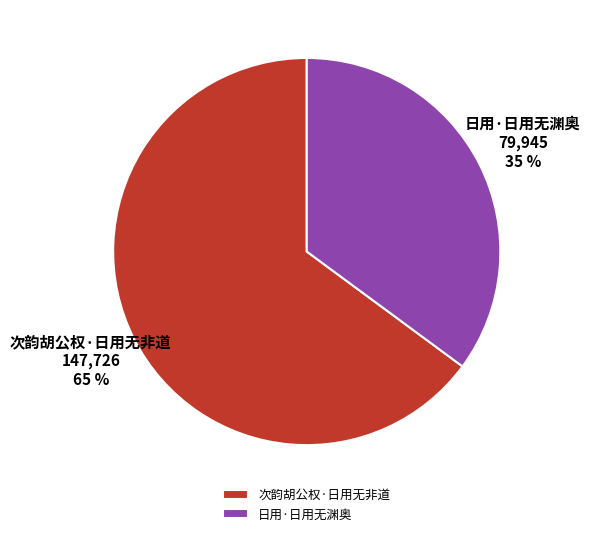

What is the largest slice in the pie chart?

次韵胡公权·日用无非道